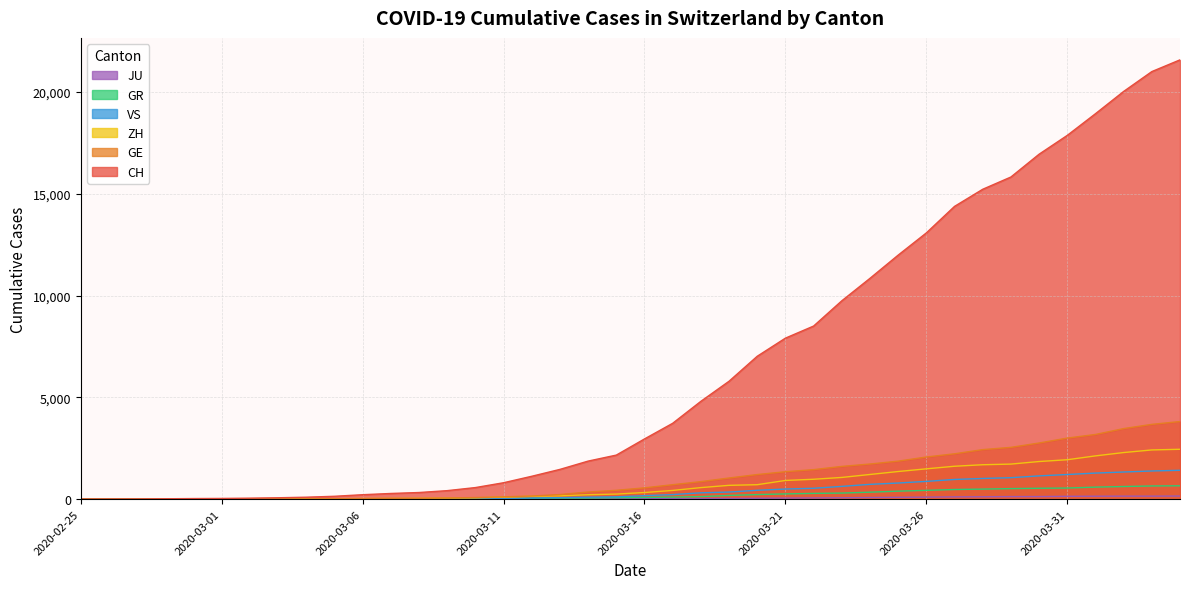

What position from the left is 2020-03-09?

14